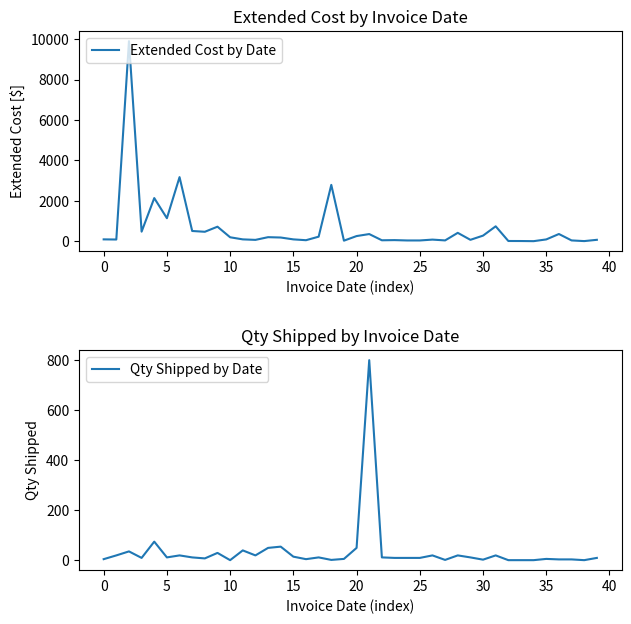

Between 16 and 31, which series saw the biggest shift?

Extended Cost by Date